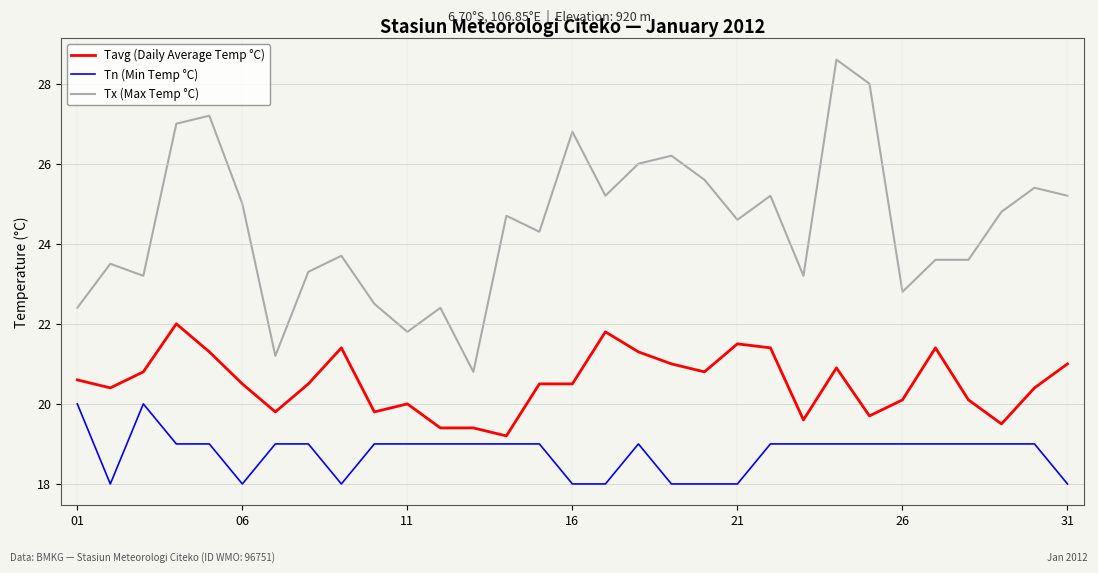

What is the difference between the maximum and minimum values in the Tx (Max Temp °C) series?

7.8